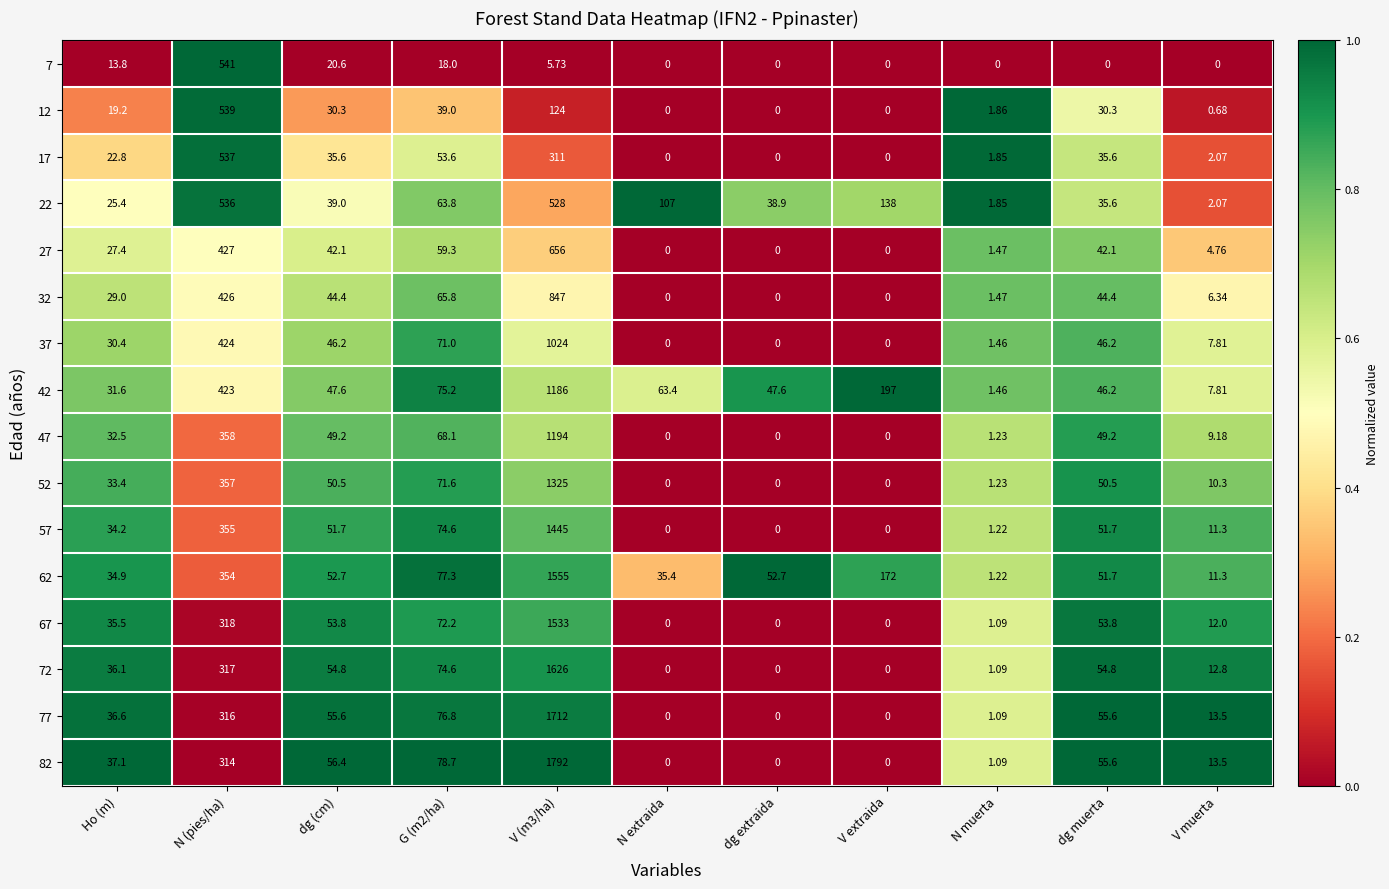

At which label does 17 reach its peak?

N (pies/ha)